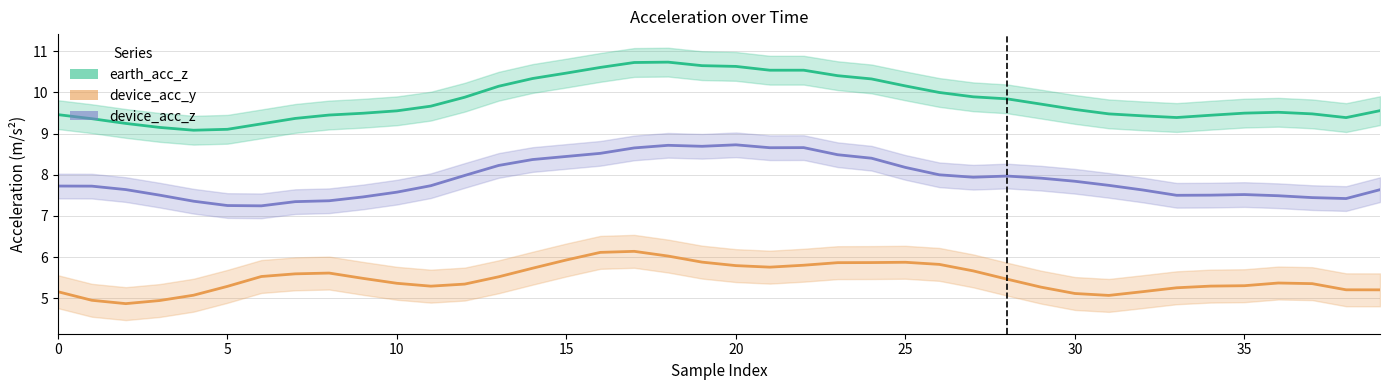

True or false: earth_acc_z has a value of 7.2 at 19.

False